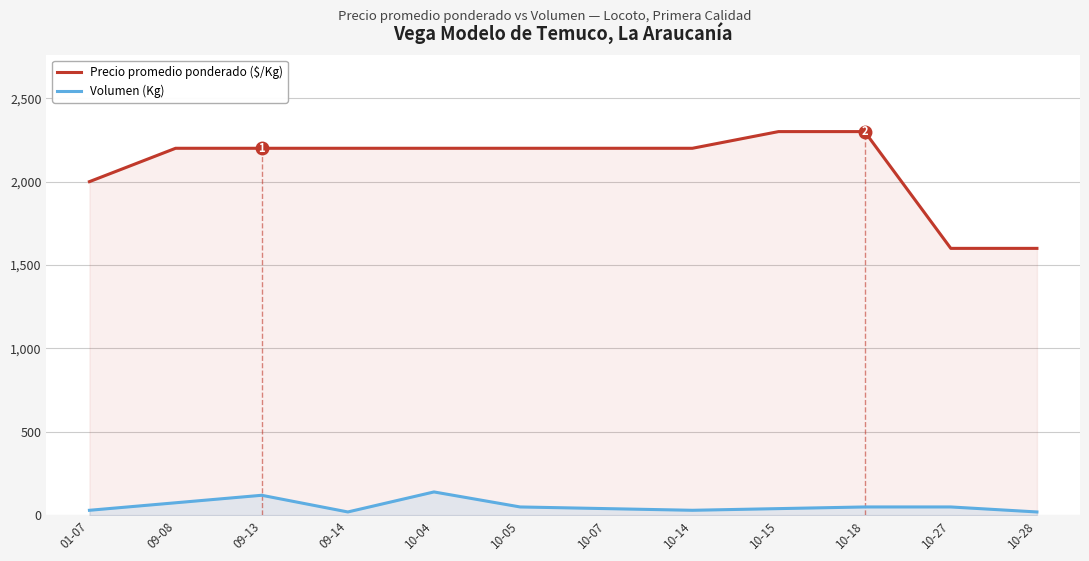

What is the sum of the Volumen (Kg) values at 10-07 and 10-14?

70